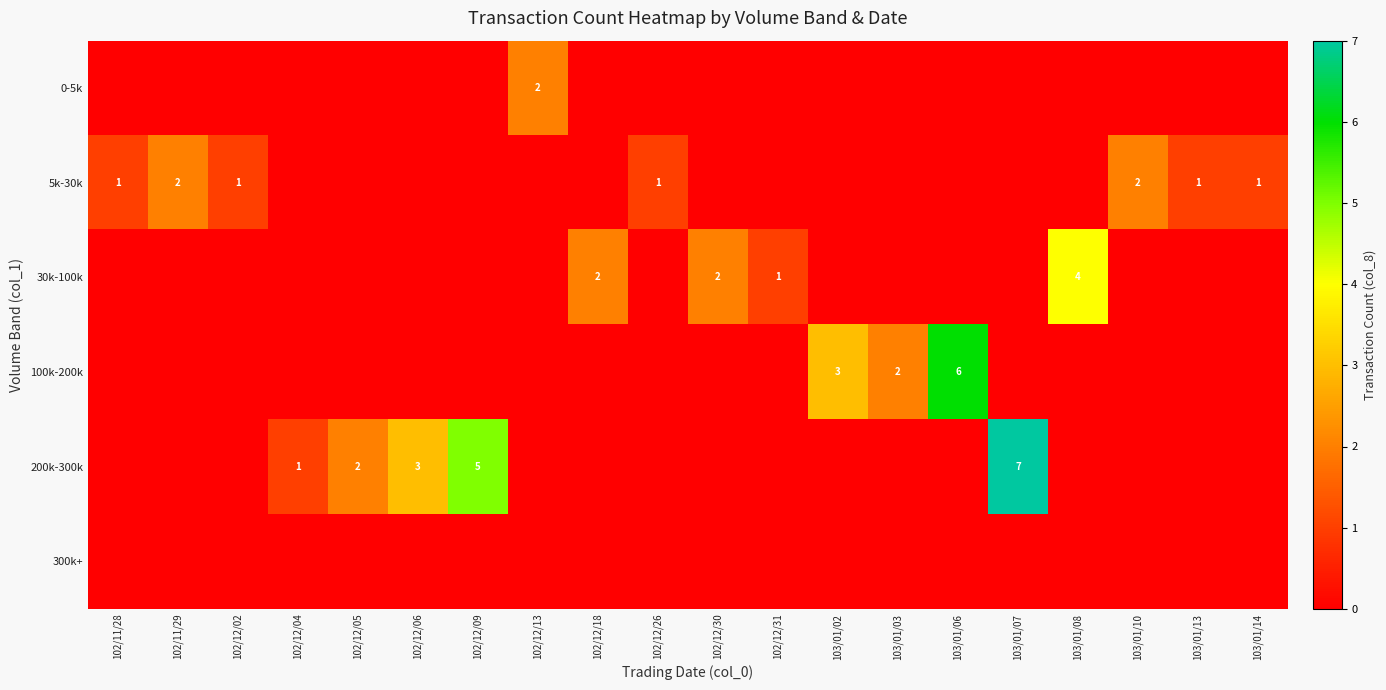

At how many categories does at least one series exceed 0?

20